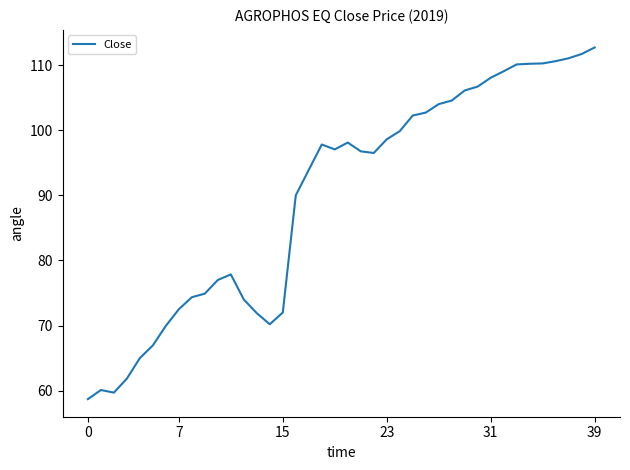

How many lines are shown in the chart?

1